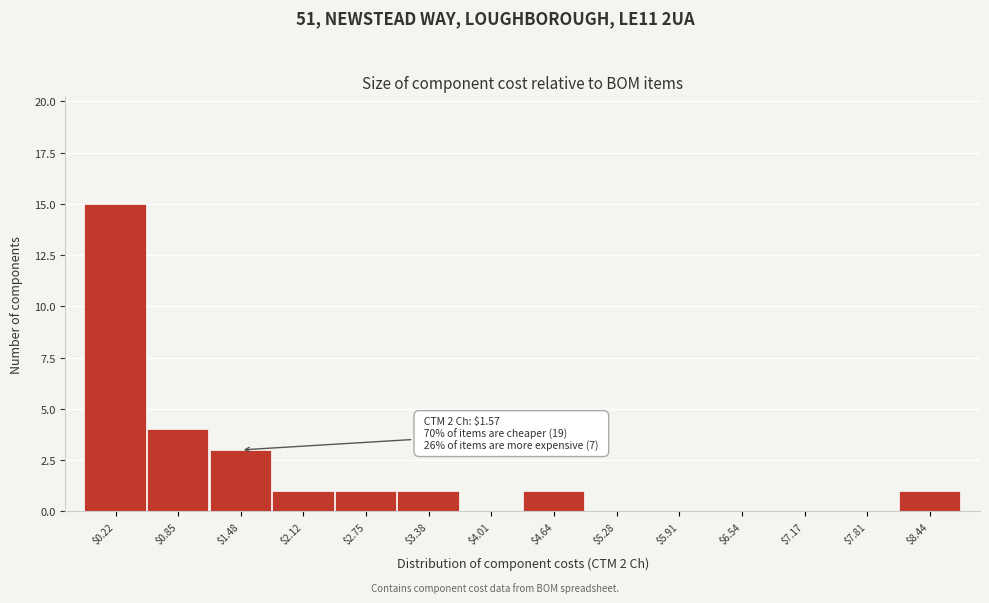

What is the maximum value shown in the chart?

15